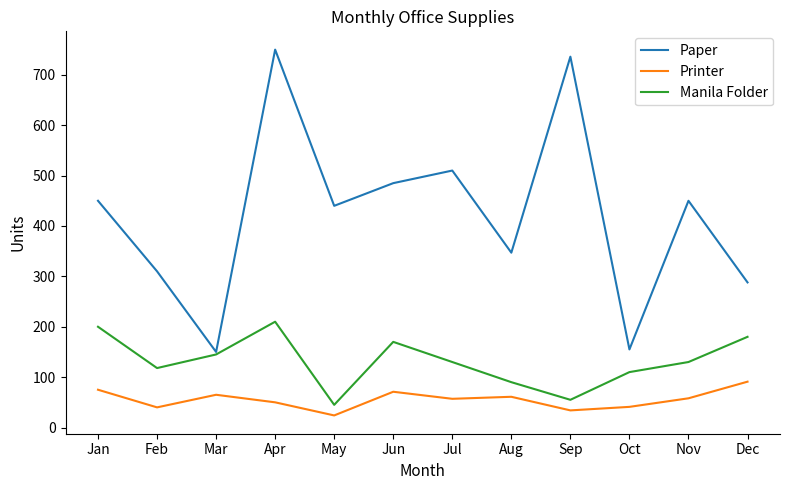

Which series has the largest total across all categories?

Paper